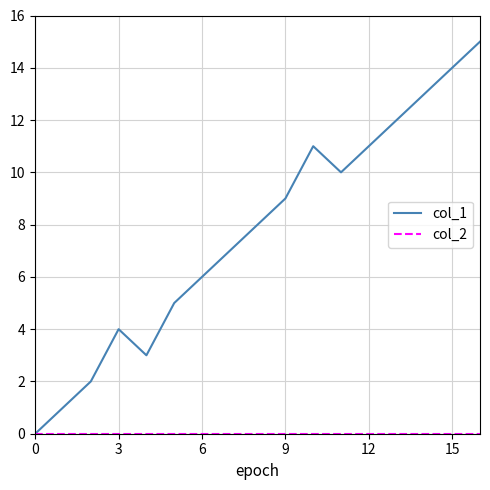

Which series has the largest total across all categories?

col_1